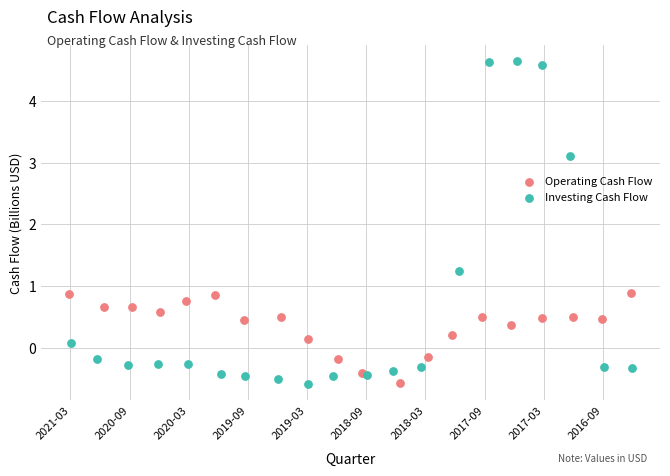

Which series has the widest spread of Y values?

Investing Cash Flow